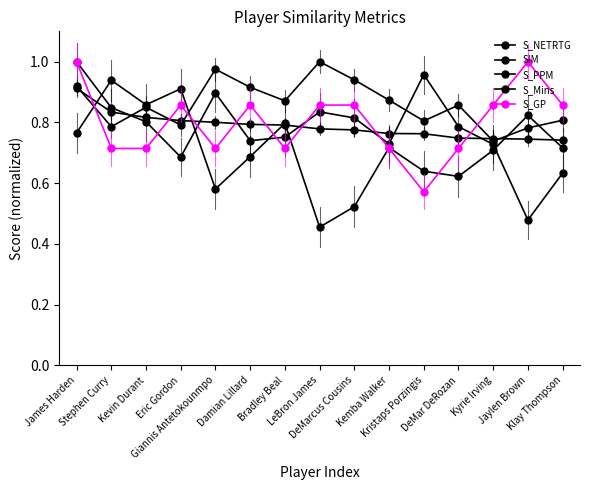

Is this an area chart (filled region under the line)?

No